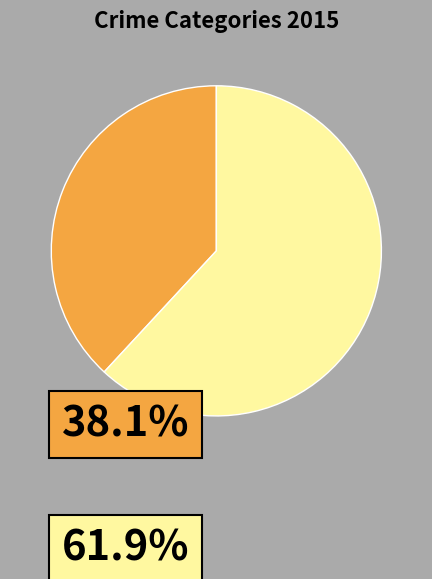

Does any single category account for the majority?

Yes